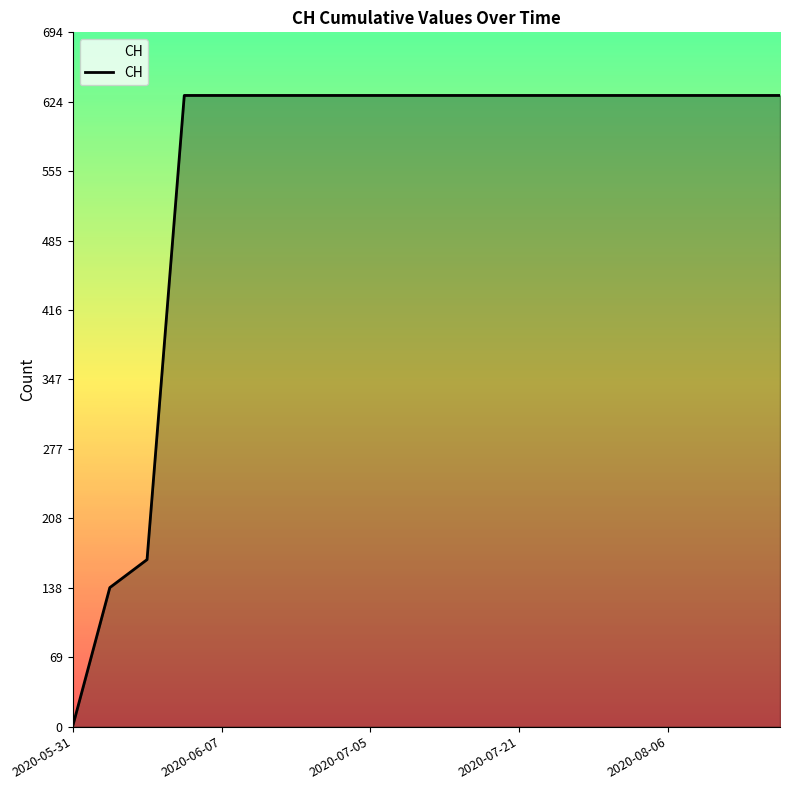

What is the maximum value shown in the chart?

631